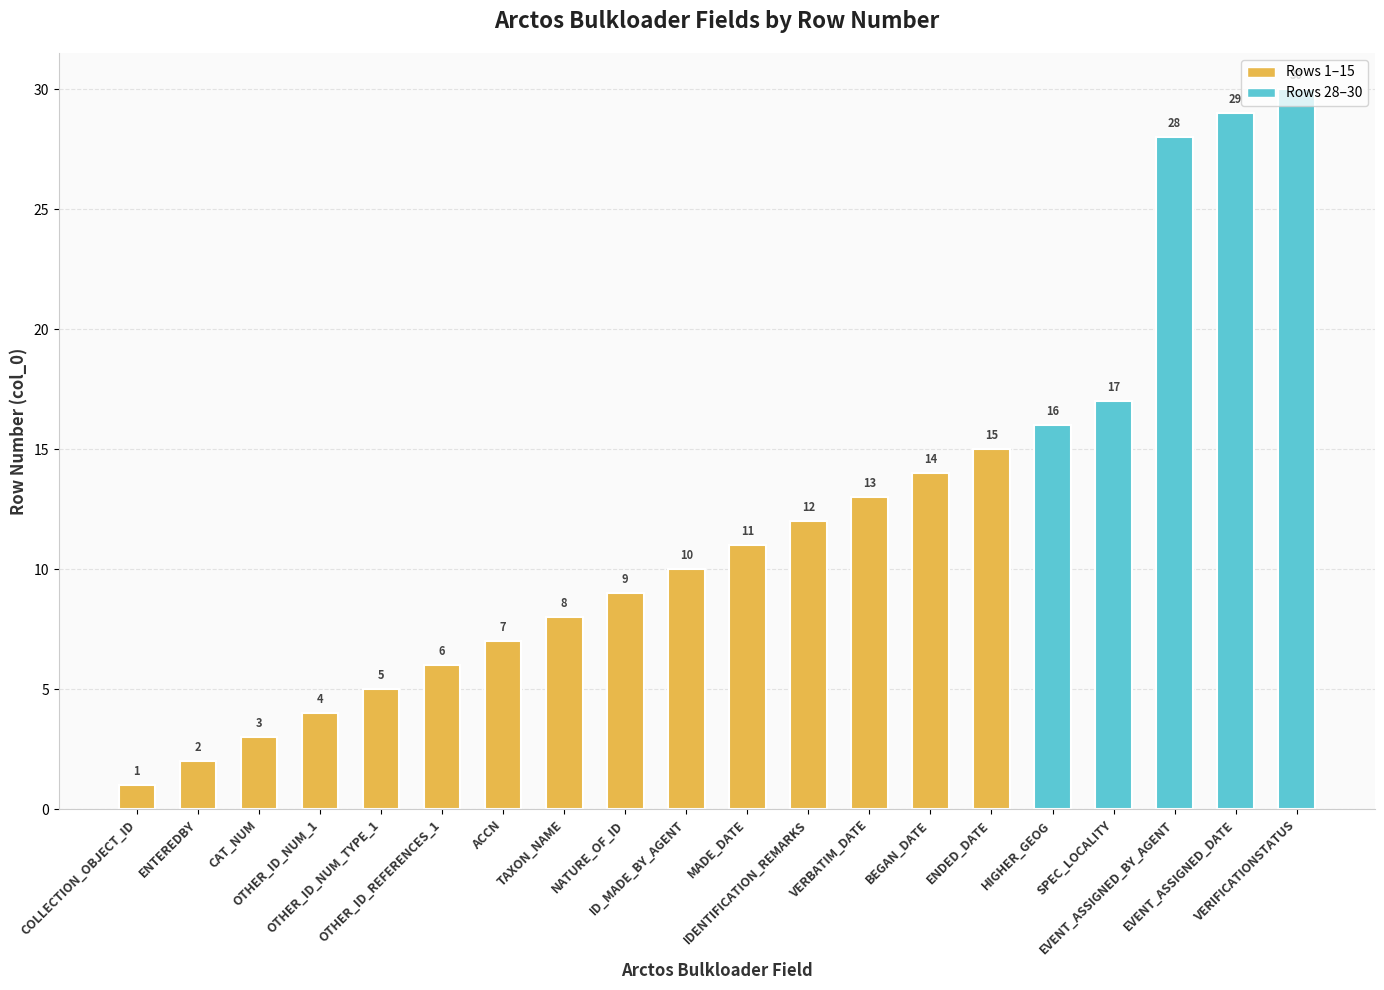

At which category does the chart reach its minimum across all series?

COLLECTION_OBJECT_ID